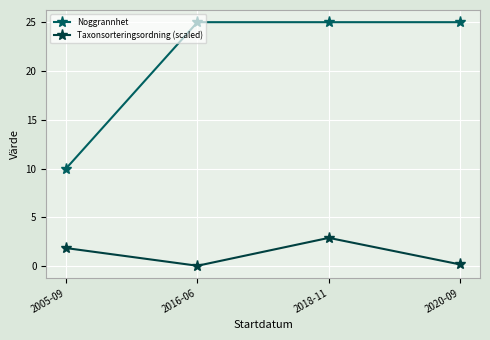

Rank the series by their maximum value, from highest to lowest.

Noggrannhet, Taxonsorteringsordning (scaled)